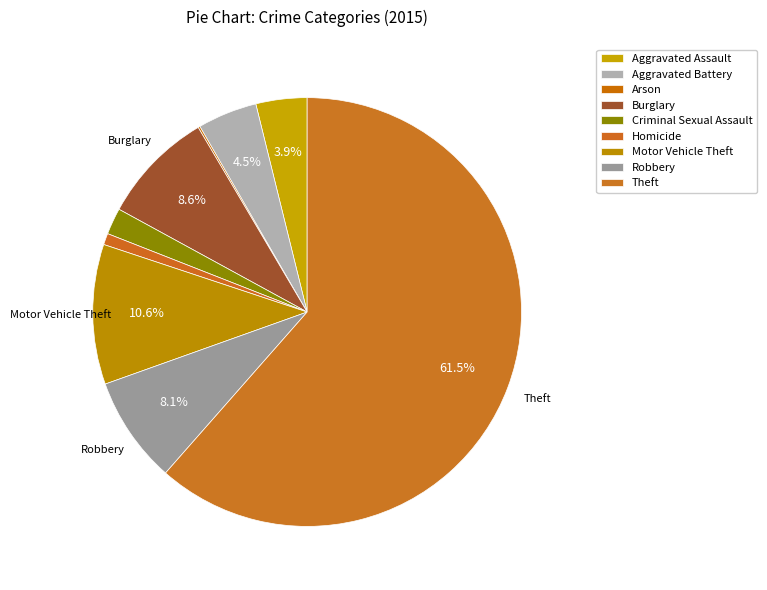

How many segments does this pie chart have?

9